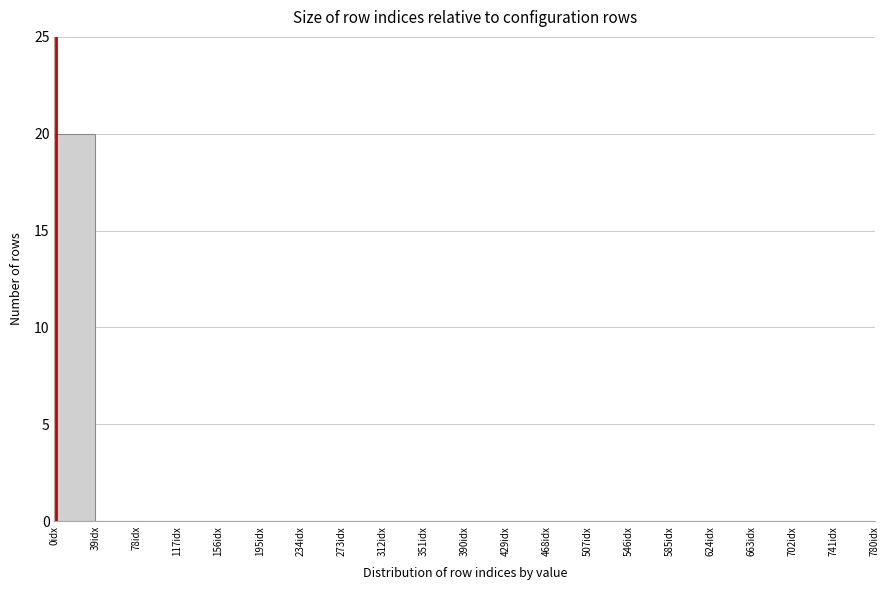

Reading left to right, list every bar in this chart as the range it spans on the x-axis followed by its height. Neither the bar edges nor the heights are printed on the chart, so give them approximately, as read against the axes.

0 to 39: 20
39 to 78: 0
78 to 117: 0
117 to 156: 0
156 to 195: 0
195 to 234: 0
234 to 273: 0
273 to 312: 0
312 to 351: 0
351 to 390: 0
390 to 429: 0
429 to 468: 0
468 to 507: 0
507 to 546: 0
546 to 585: 0
585 to 624: 0
624 to 663: 0
663 to 702: 0
702 to 741: 0
741 to 780: 0